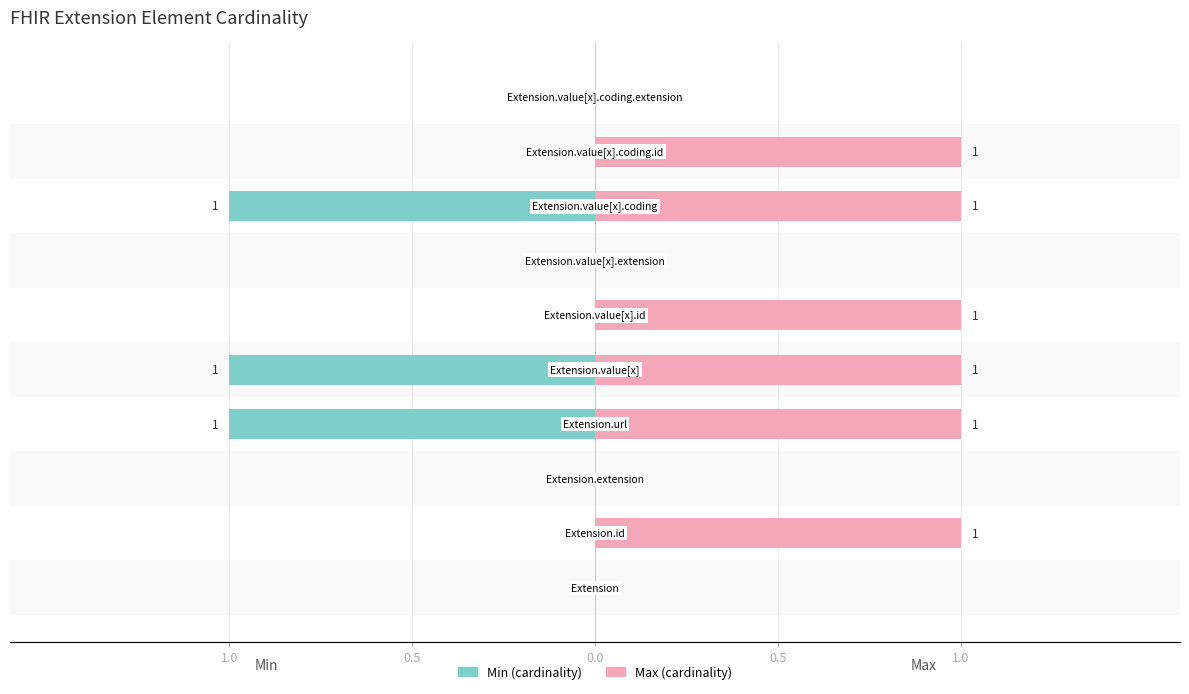

Which series has the widest spread of values?

Min